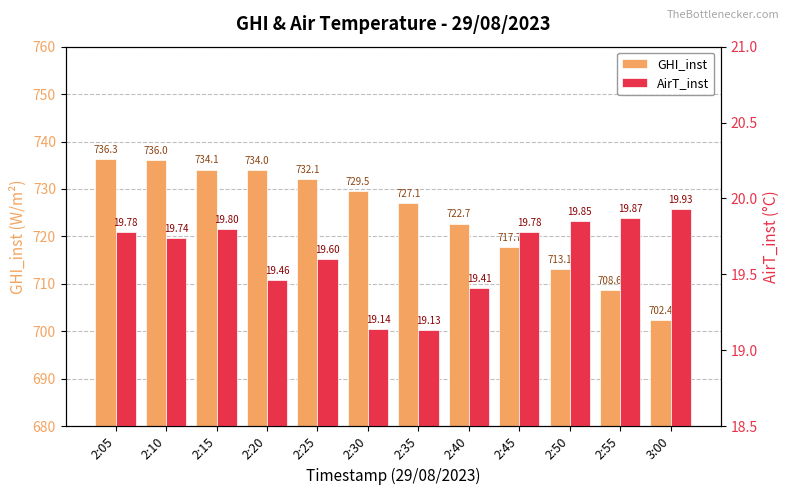

What is the value of the GHI_inst bar at the 12th from the left?

702.4